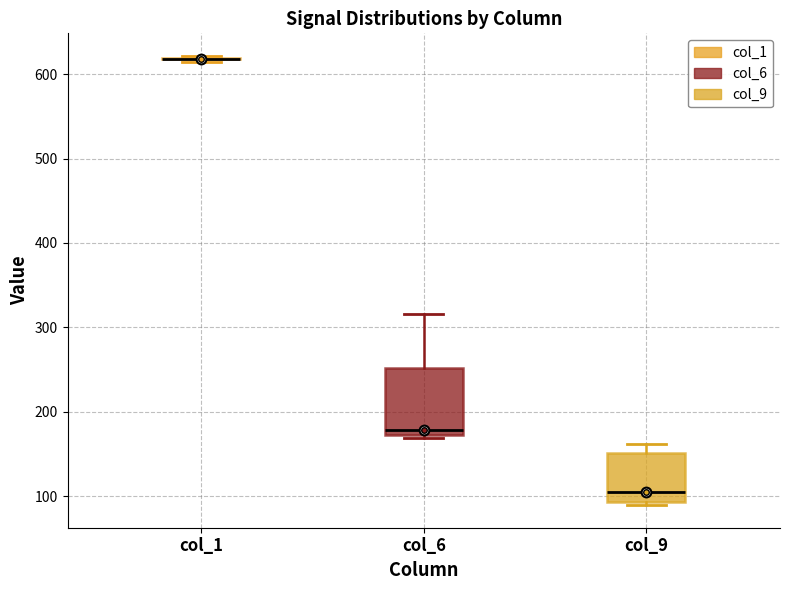

Comparing the boxes themselves (not the whiskers), which one is the tallest?

col_6